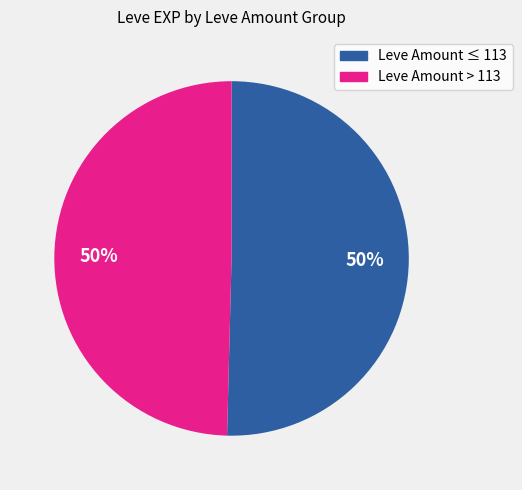

To the nearest percent, what is the average slice percentage?

50%